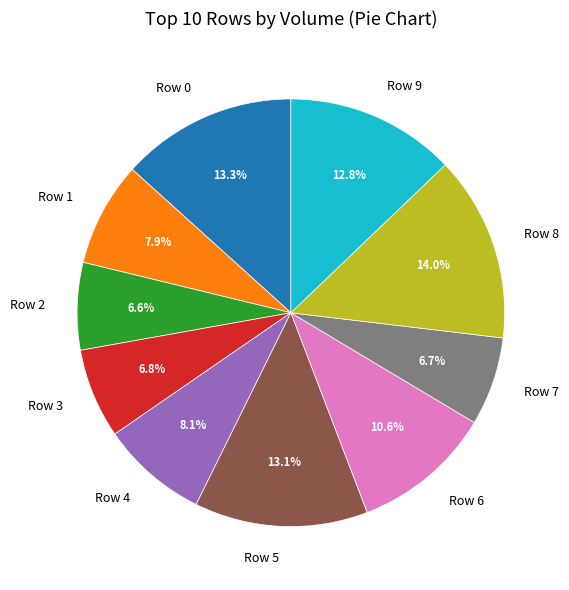

Combined, what portion of the pie is Row 6 and Row 2?

17.2%